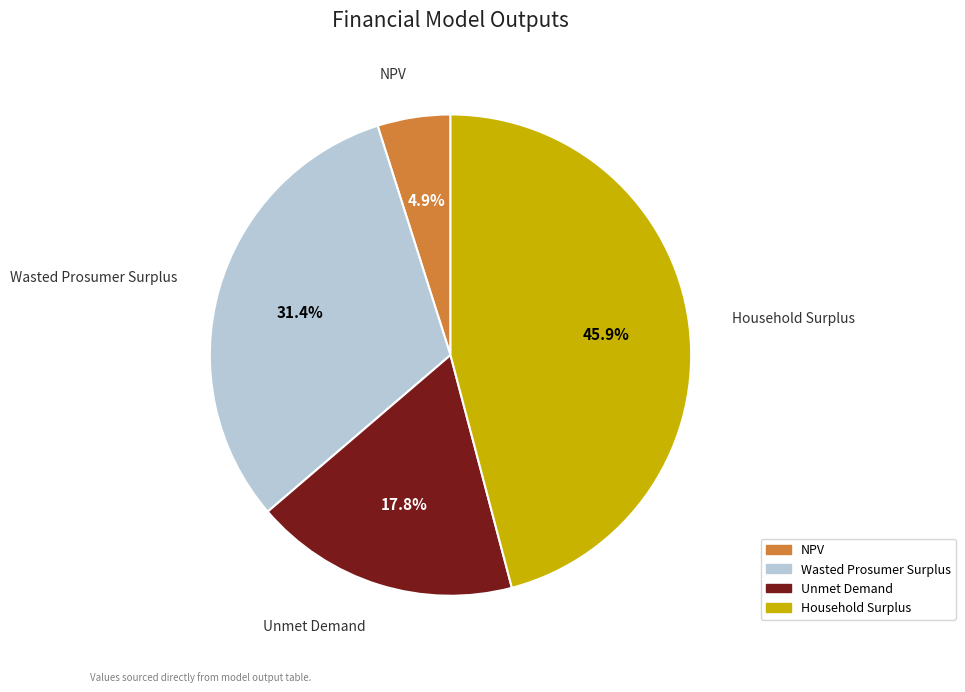

Which slice is the smallest?

NPV